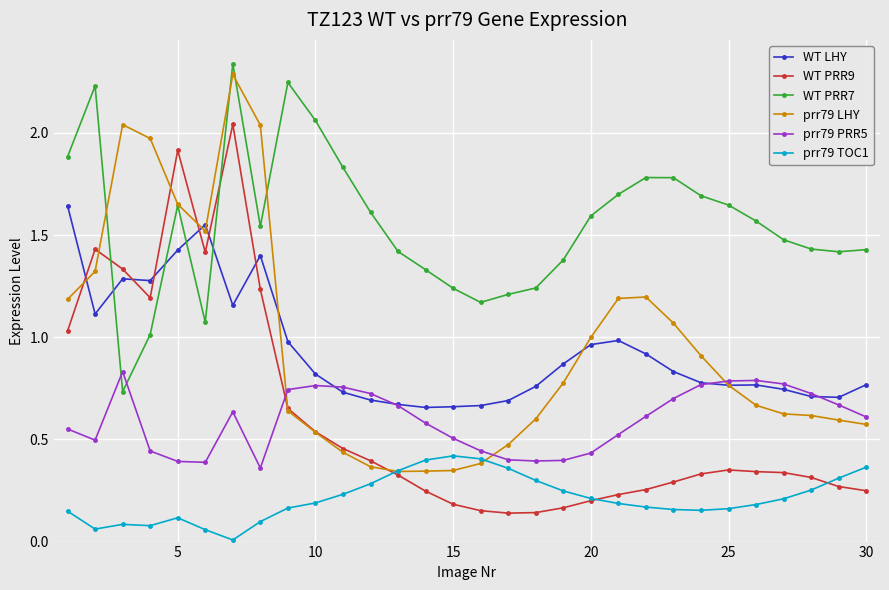

Does the chart display data point markers on the line(s)?

Yes